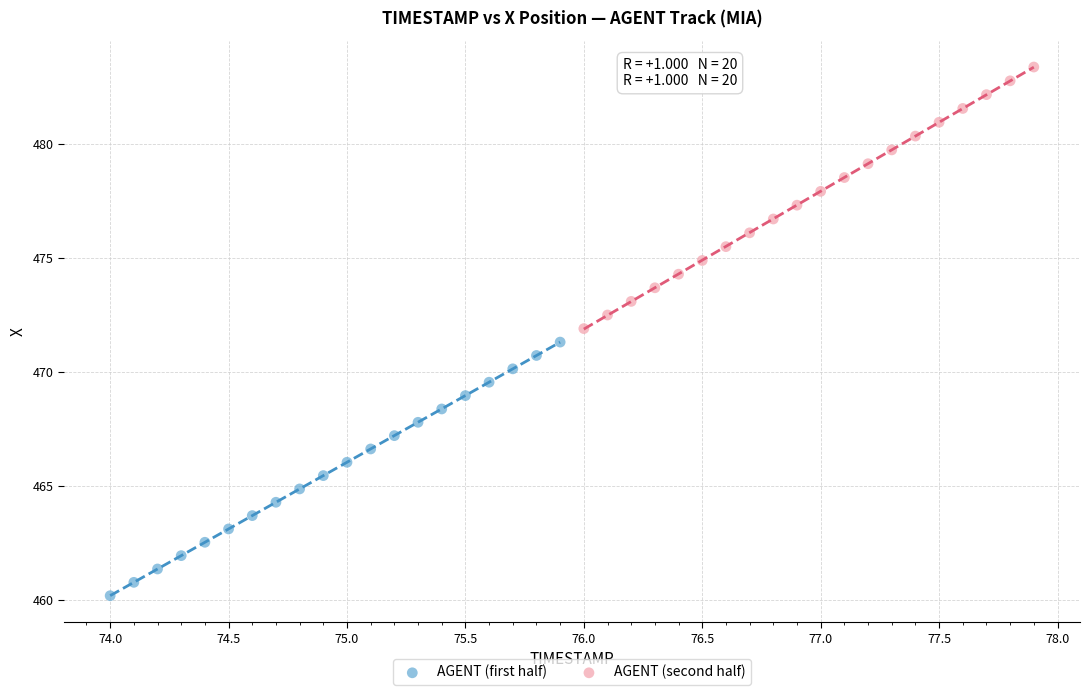

Which series reaches the minimum Y coordinate?

AGENT (first half)